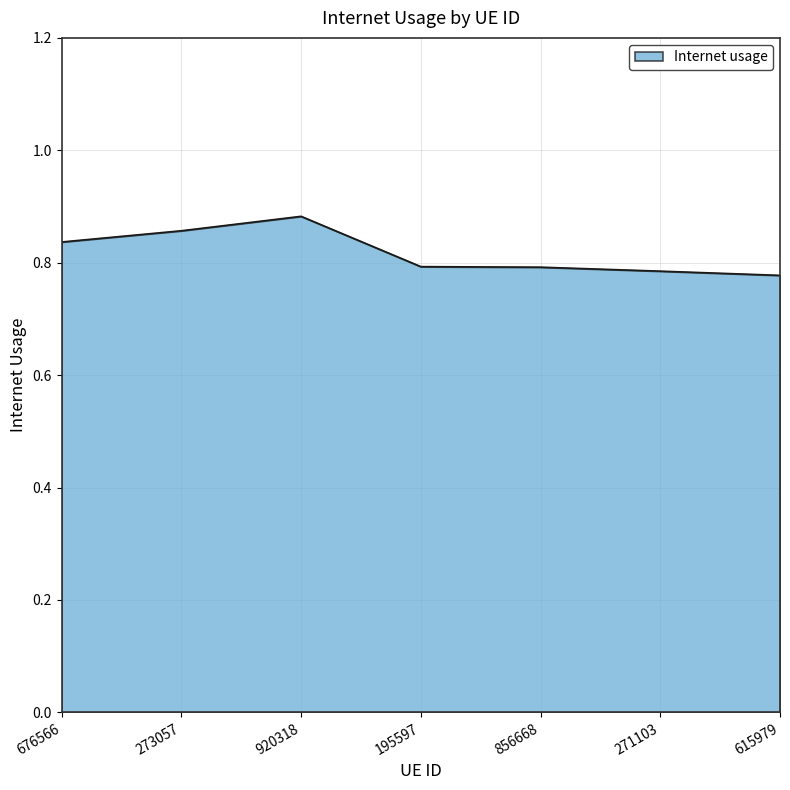

Which category has the highest value across all series?

920318